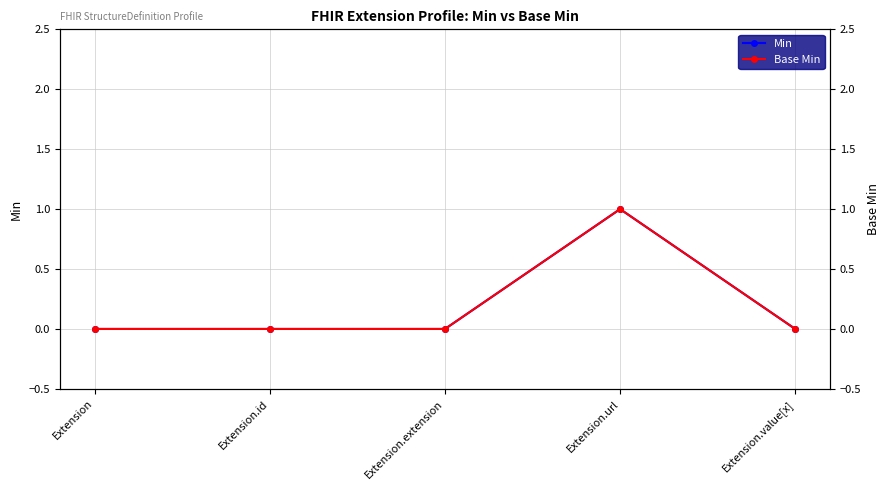

True or false: Base Min and Min intersect in this chart.

False